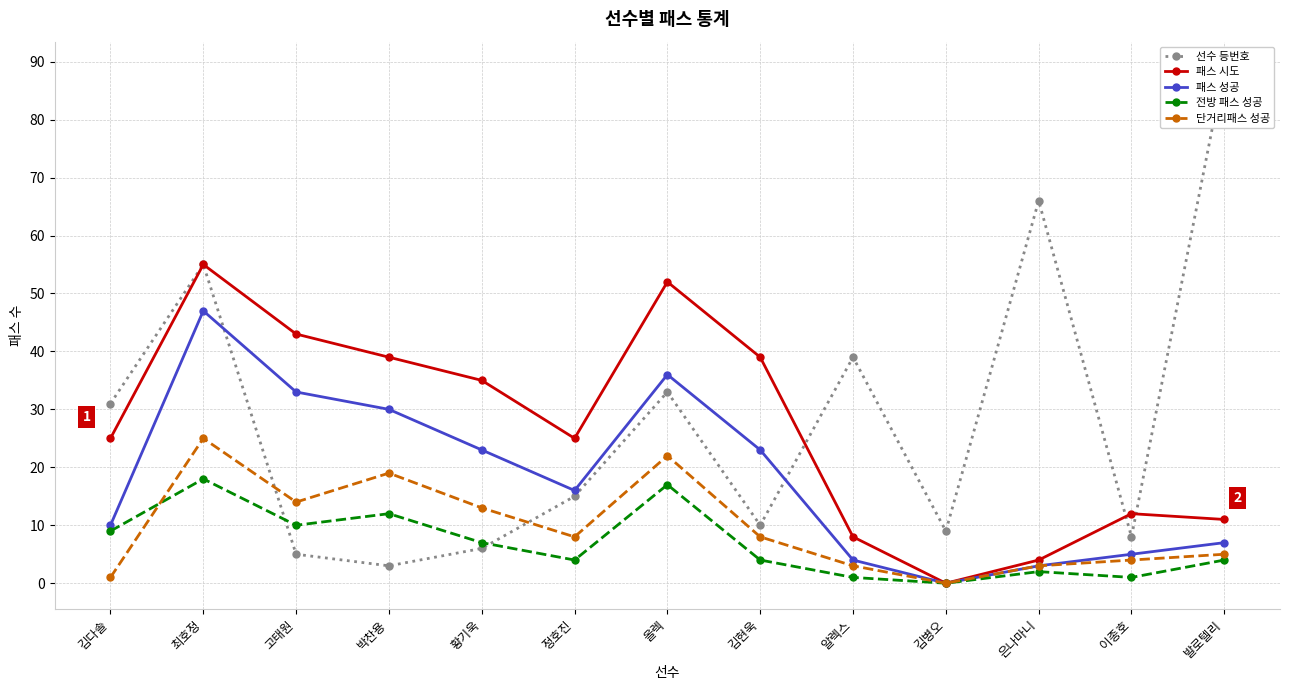

Read the 패스 시도 value at 황기욱, to the nearest 10.

40